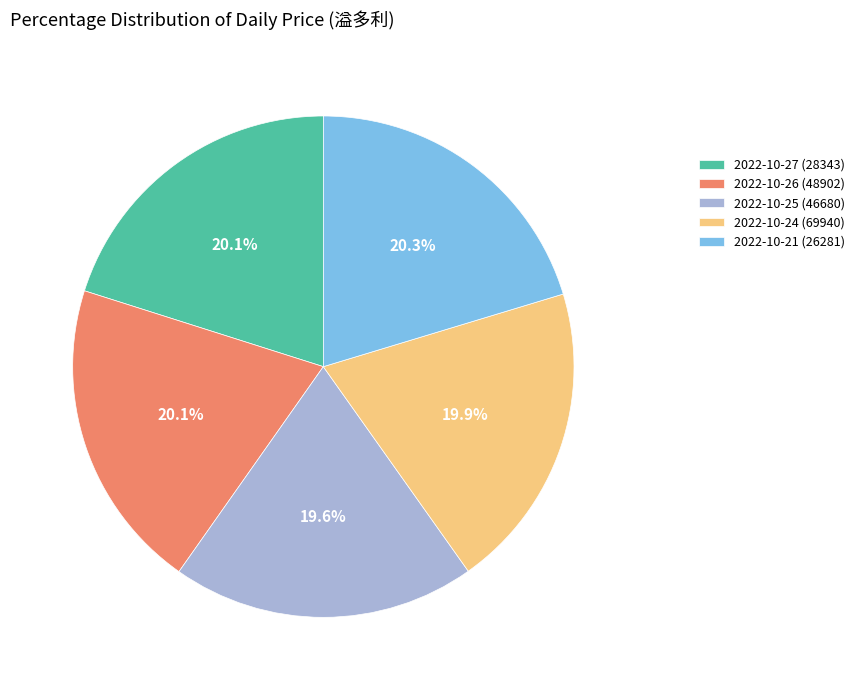

Is it true that 2022-10-27 (28343) is 26% of the pie?

False